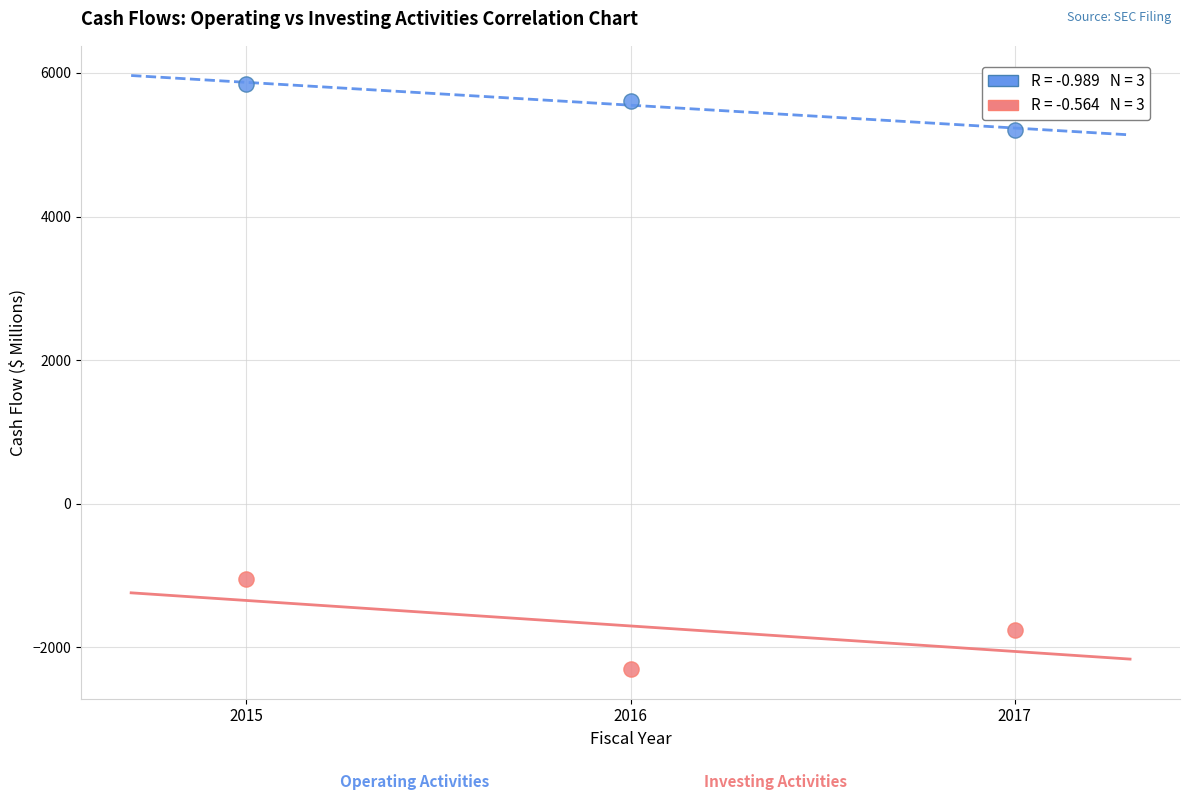

Across all data points, what is the average X value?

2016